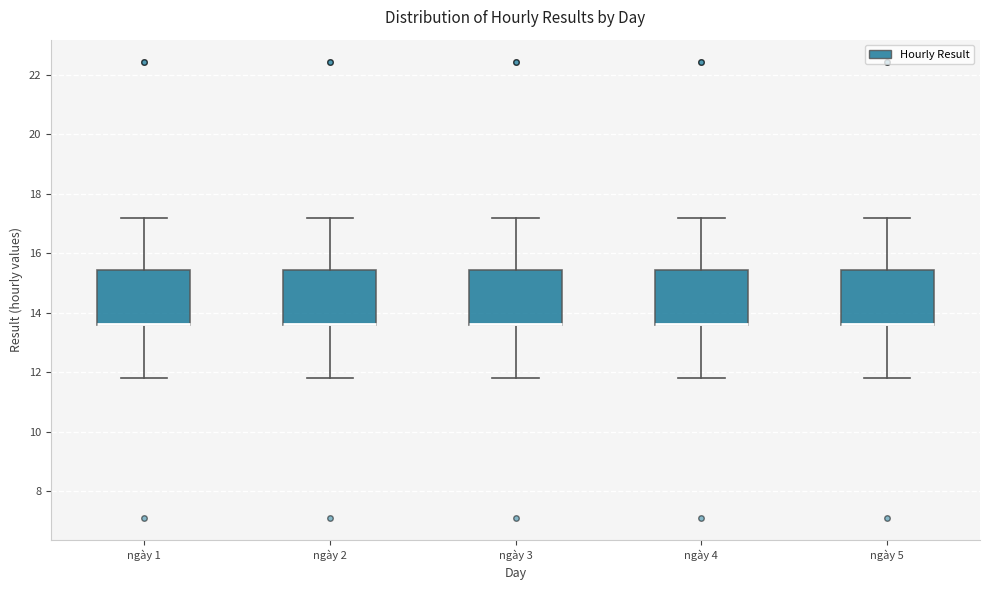

Where is the upper edge of the box for ngày 2 on the y-axis? The values are not printed on the chart, so give them approximately, as read against the axis.

15.4